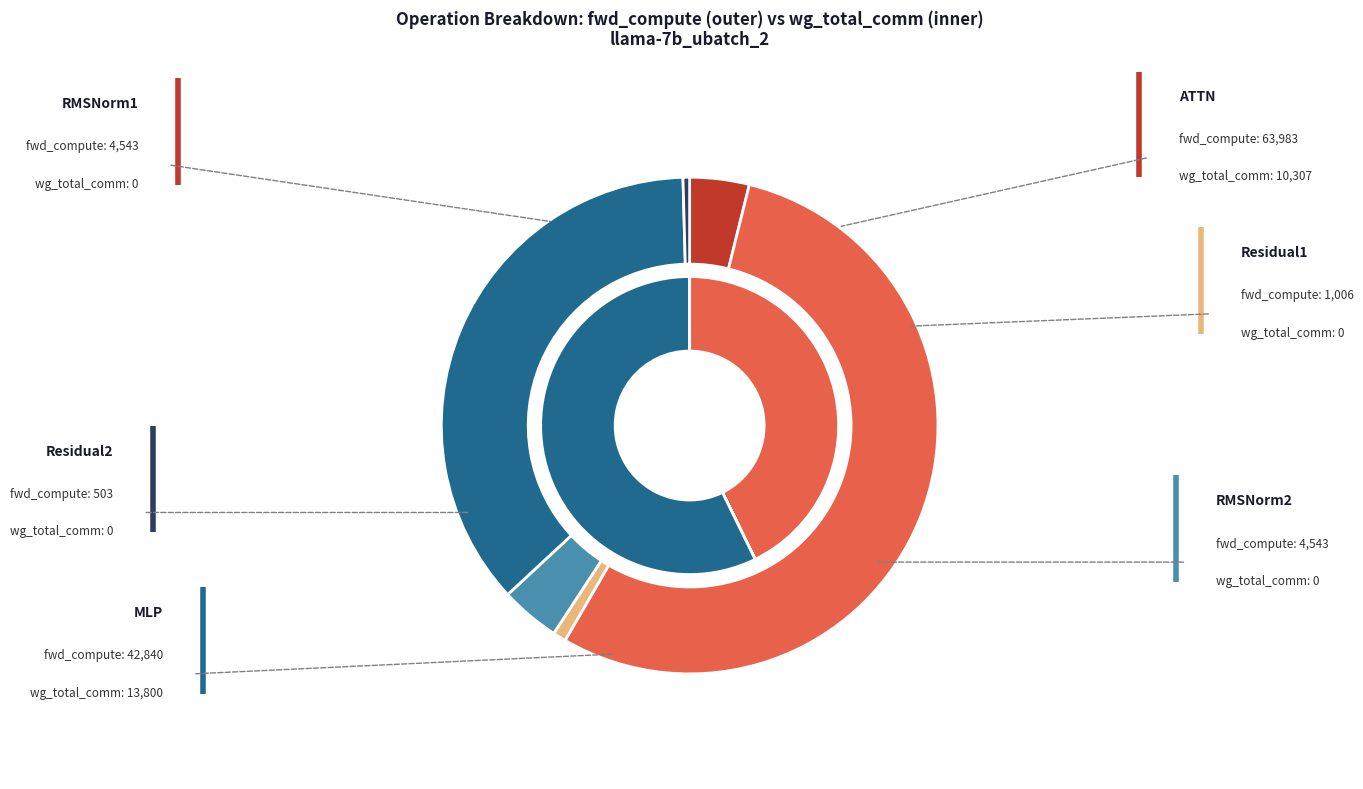

Rank the series by their maximum value, from lowest to highest.

wg_total_comm, fwd_compute